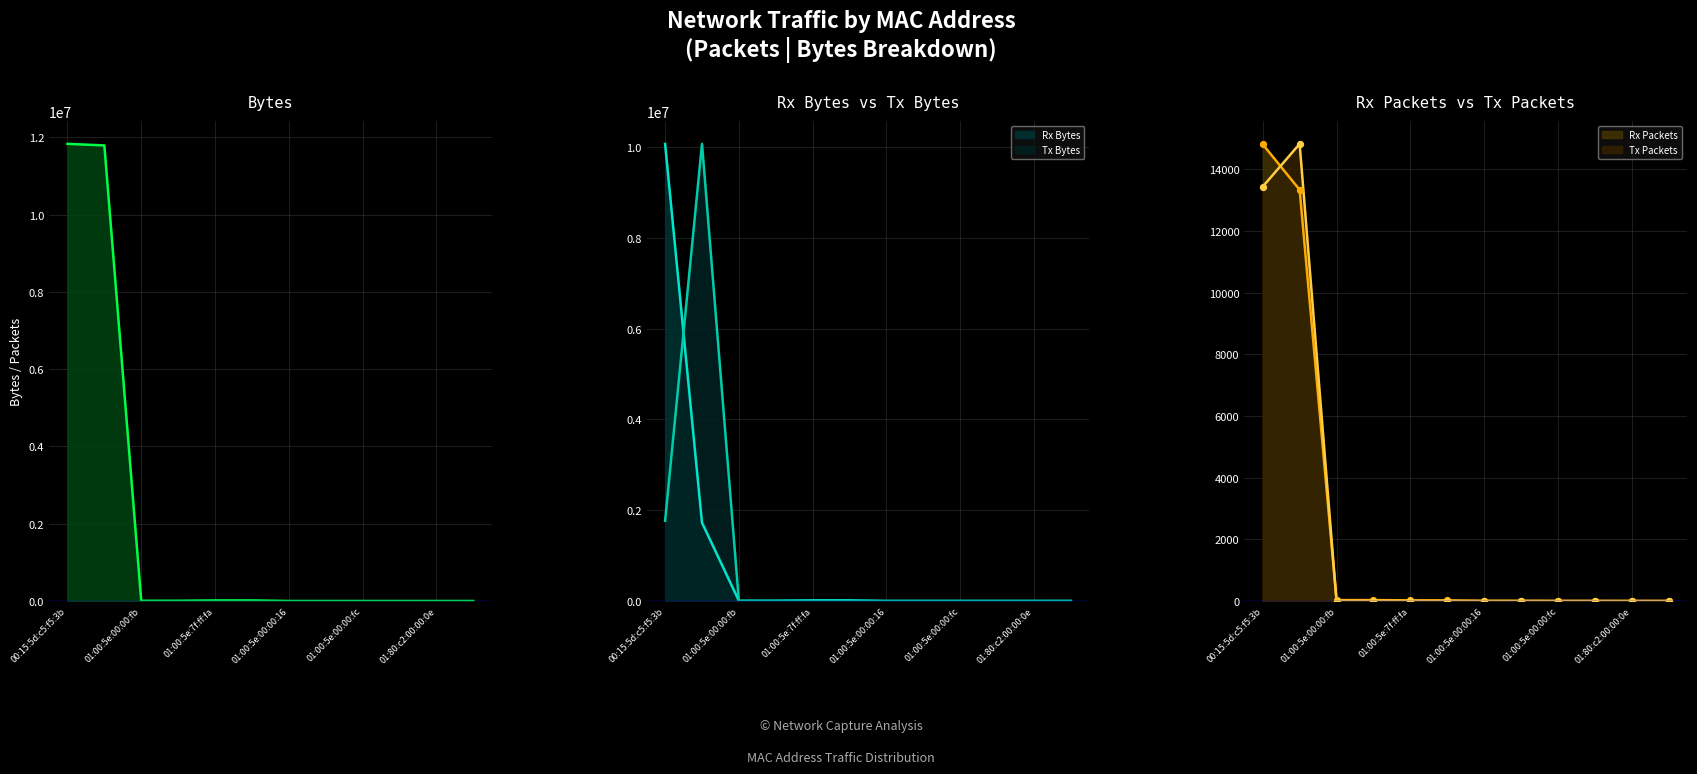

At which category is the sum across all series the highest?

00:15:5d:c5:f5:3b